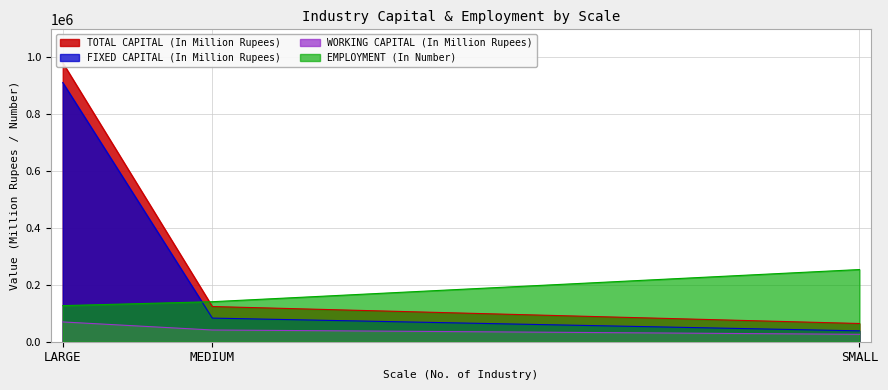

The FIXED CAPITAL (In Million Rupees) series shows 83105.4 at MEDIUM. True or false?

True